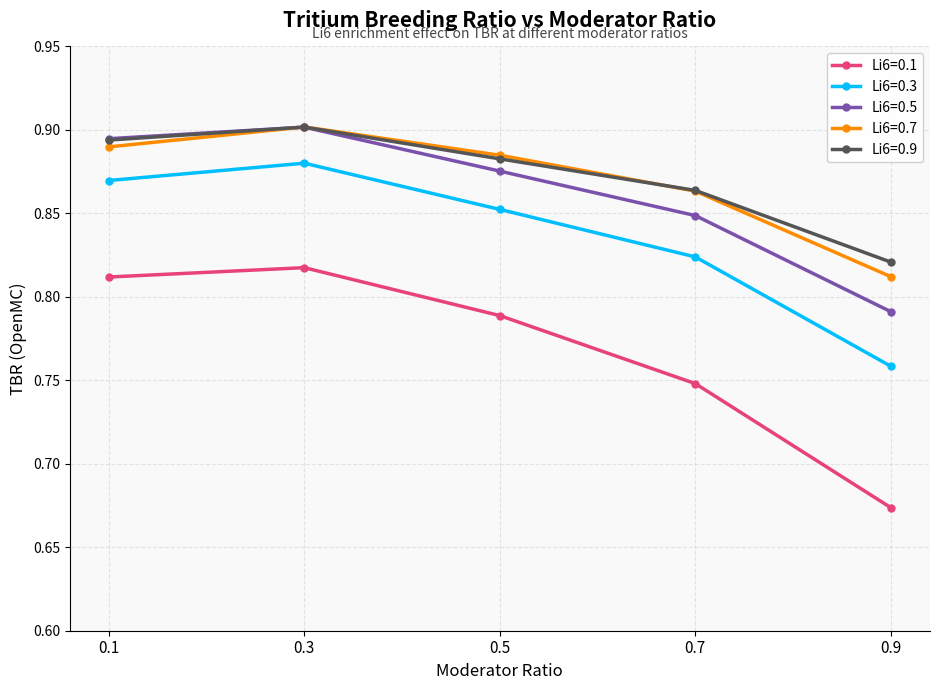

At which category does Li6=0.7 reach its first local peak?

0.3